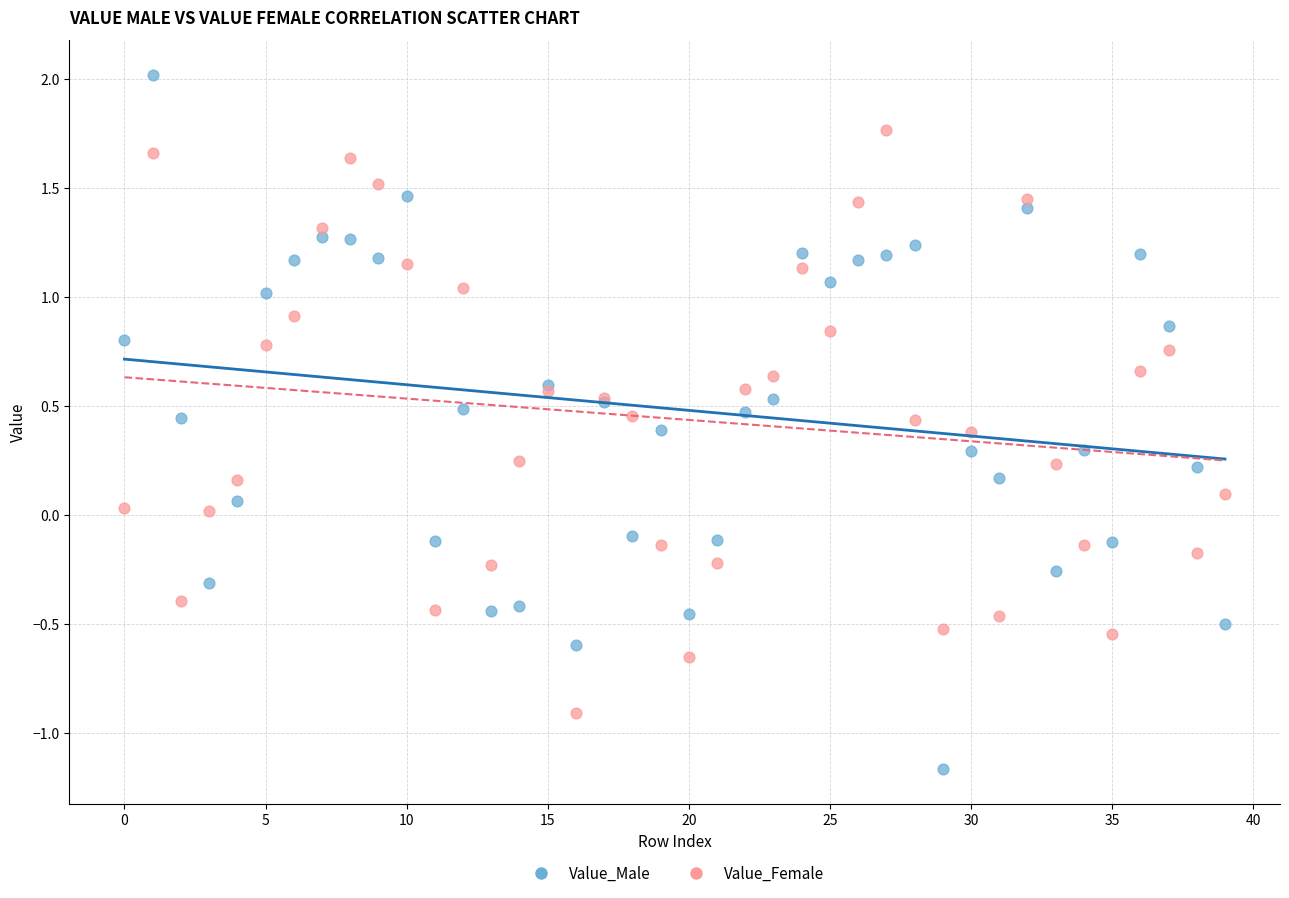

Which series has the widest spread of Y values?

Value_Male